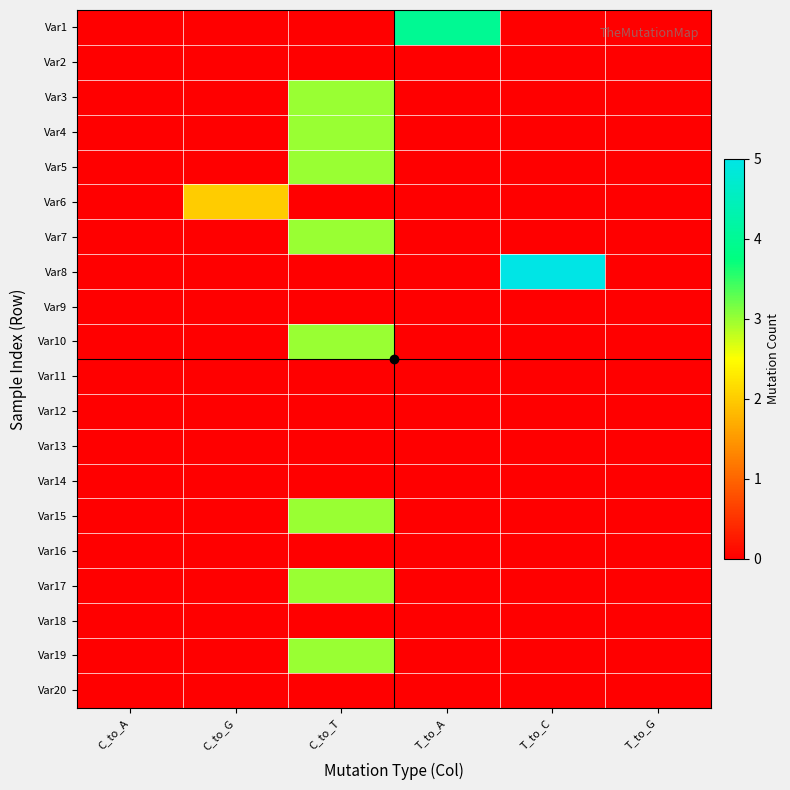

Rank the series by their maximum value, from highest to lowest.

Var8, Var1, Var3, Var4, Var5, Var7, Var10, Var15, Var17, Var19, Var6, Var2, Var9, Var11, Var12, Var13, Var14, Var16, Var18, Var20